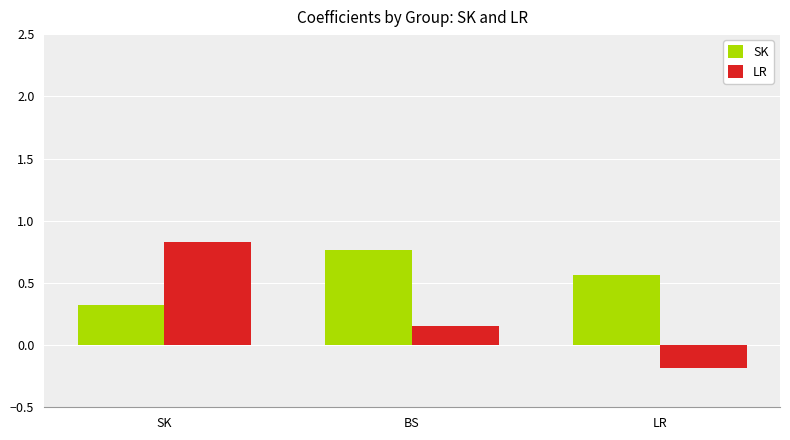

Which category has the highest value across all series?

SK